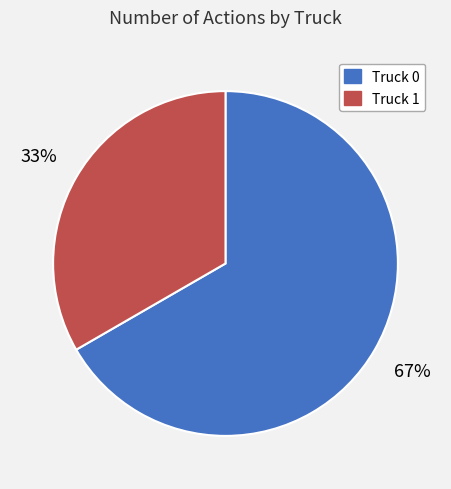

True or false: Truck 0 accounts for 67% of the total.

True